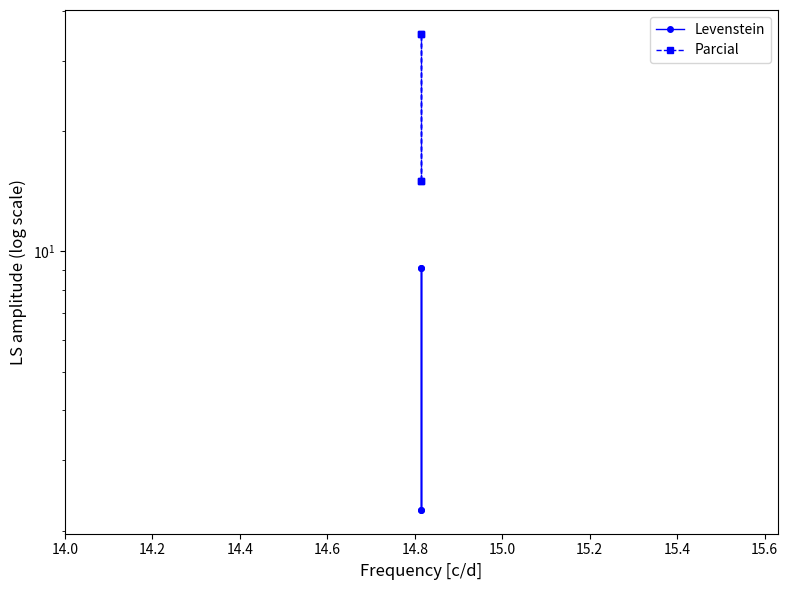

List the series in order of their overall mean, highest first.

Parcial, Levenstein